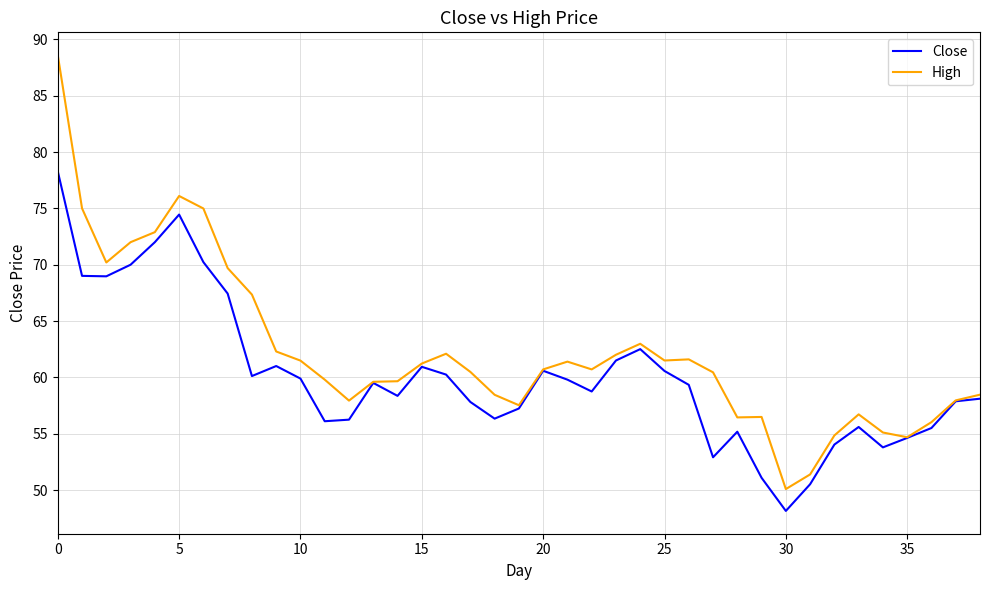

What is the smallest value displayed?

48.2